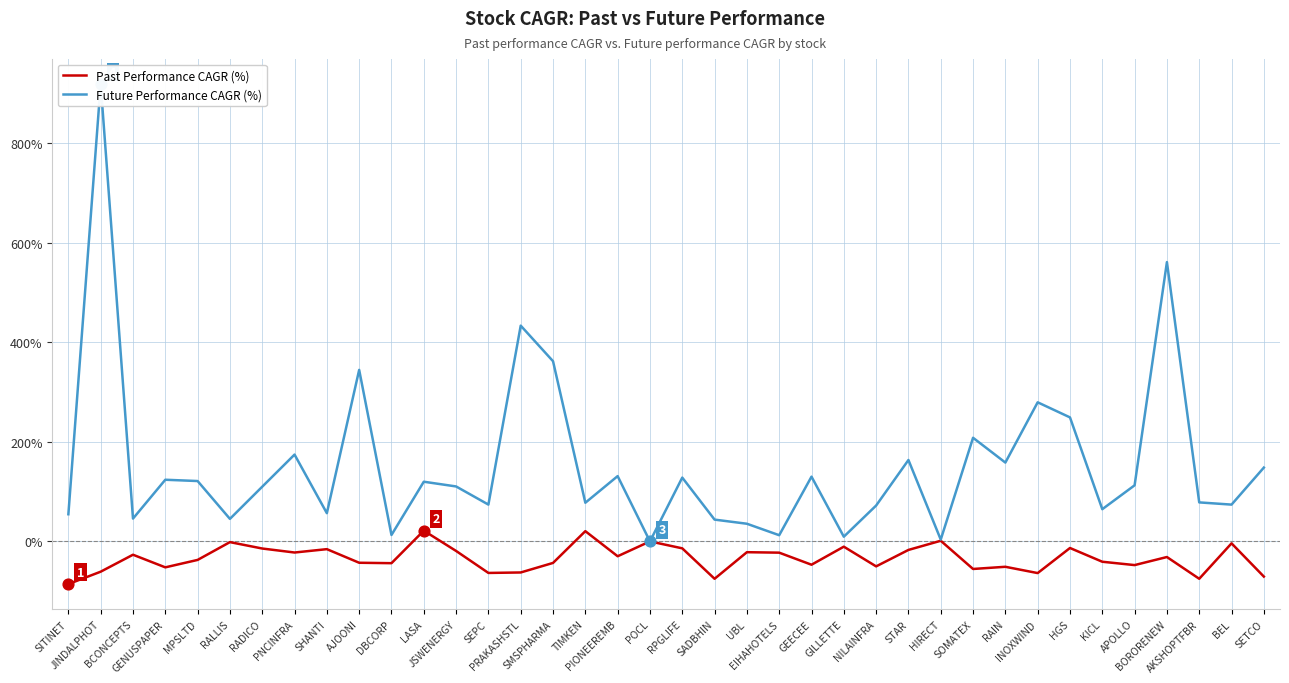

What are all the series names shown in the legend?

Past Performance CAGR (%), Future Performance CAGR (%)